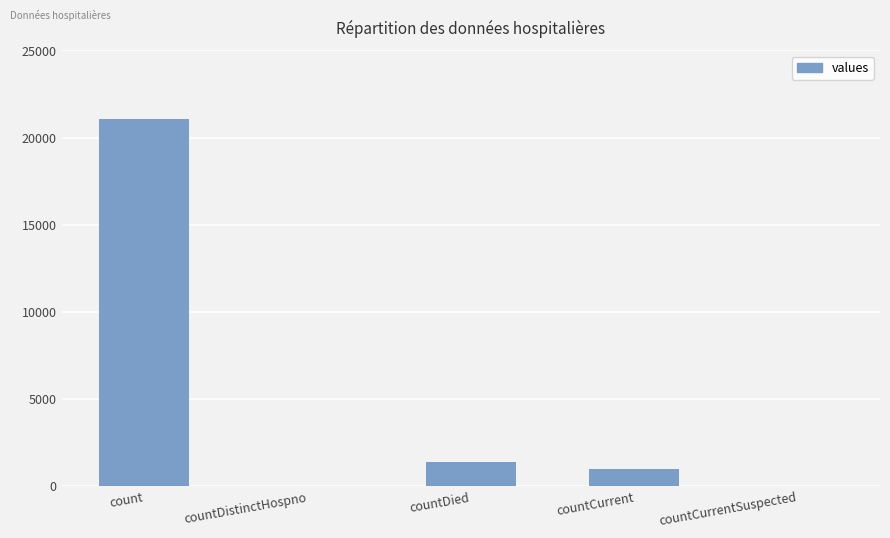

What is the ratio of the value at count to the value at countDied?

15.0